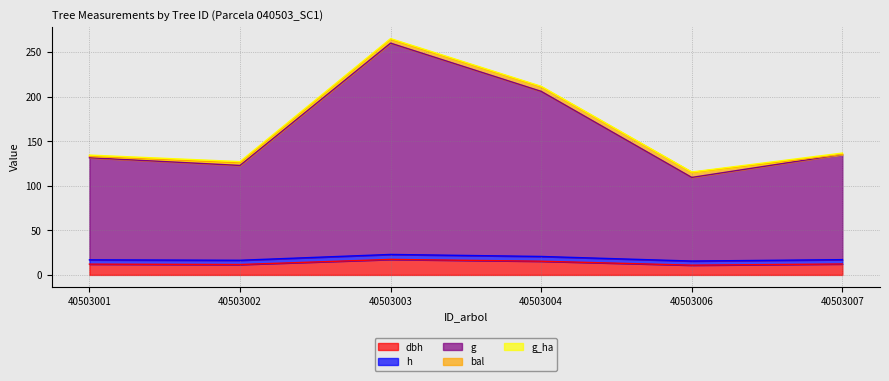

What is the difference between the second highest and minimum values in the g series?

96.5